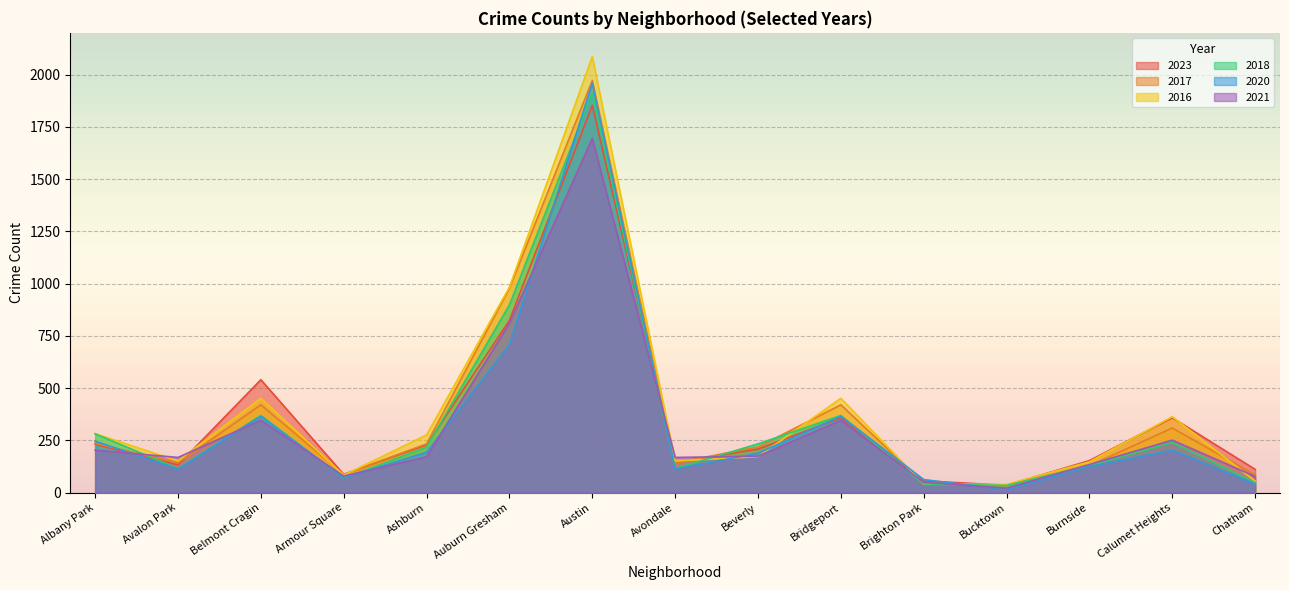

Which series has the largest total across all categories?

2016